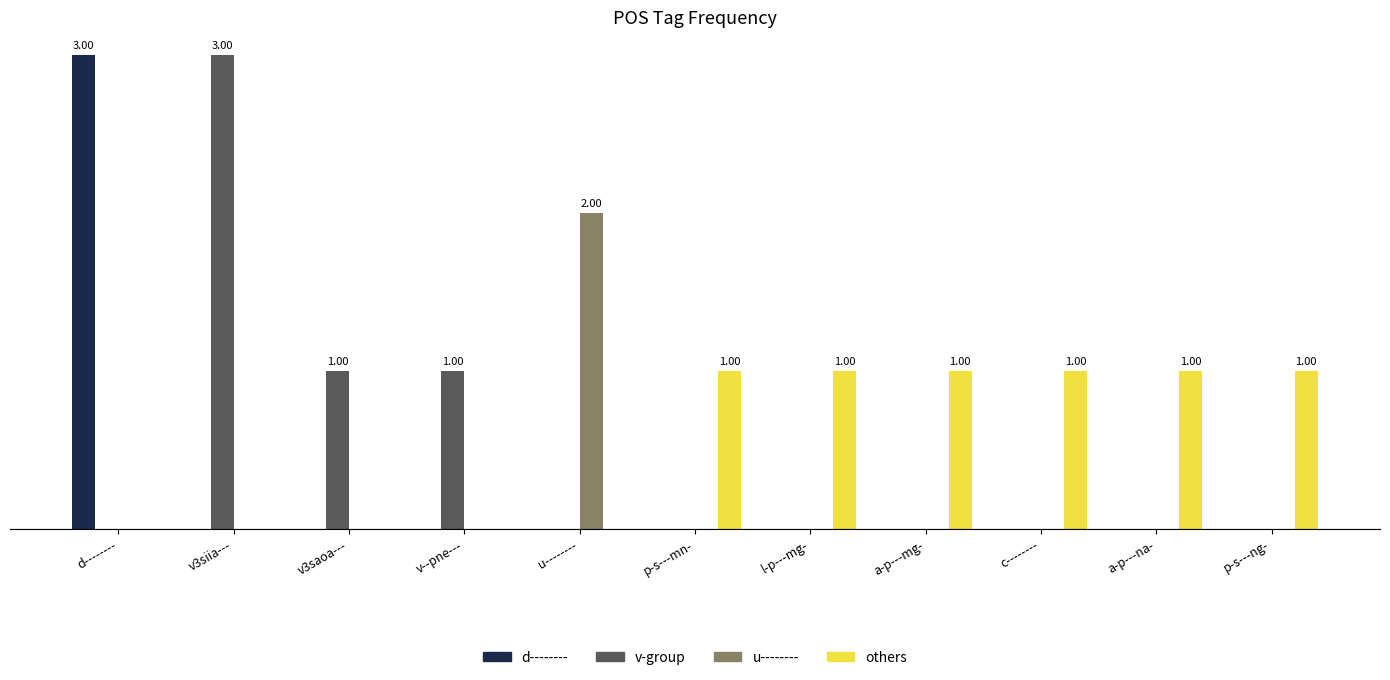

Between v3siia--- and a-p---na-, which is larger?

v3siia---